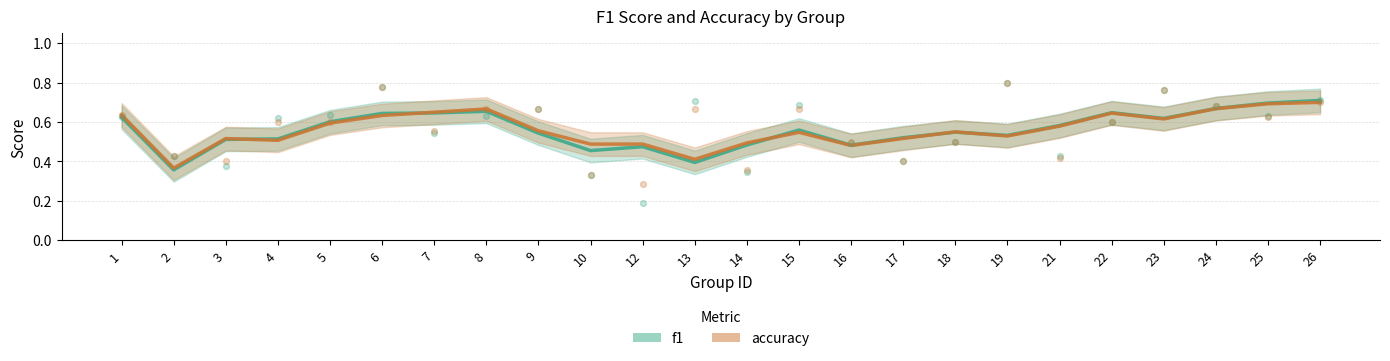

Which series has the widest spread of Y values?

f1